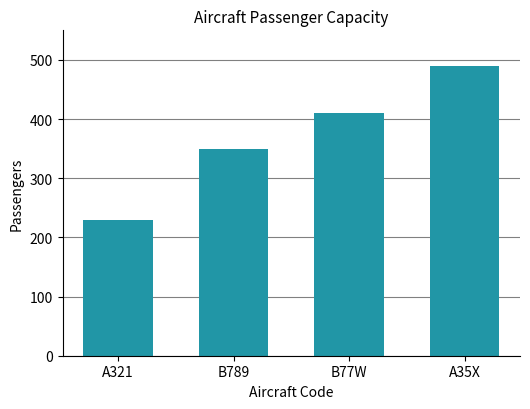

Read the value at B789, to the nearest 5.

350